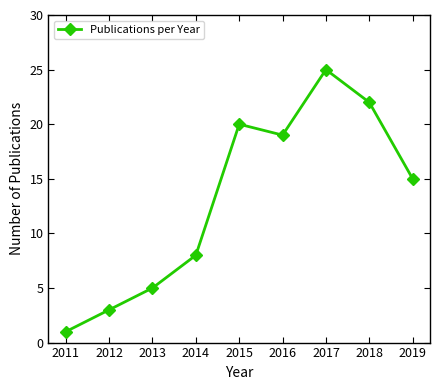

True or false: the data has more than 2 interior local peaks.

False